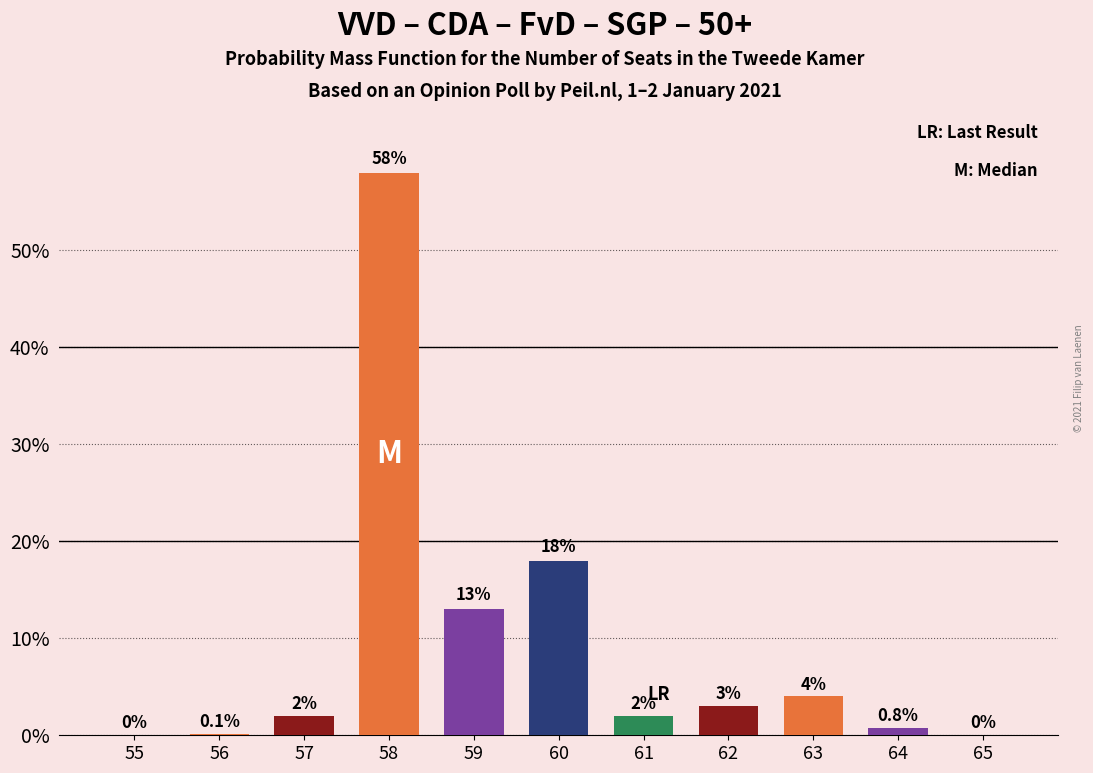

Reading right to left, what are all the values shown in this chart?

65=0.0	64=0.8	63=4.0	62=3.0	61=2.0	60=18.0	59=13.0	58=58.0	57=2.0	56=0.1	55=0.0